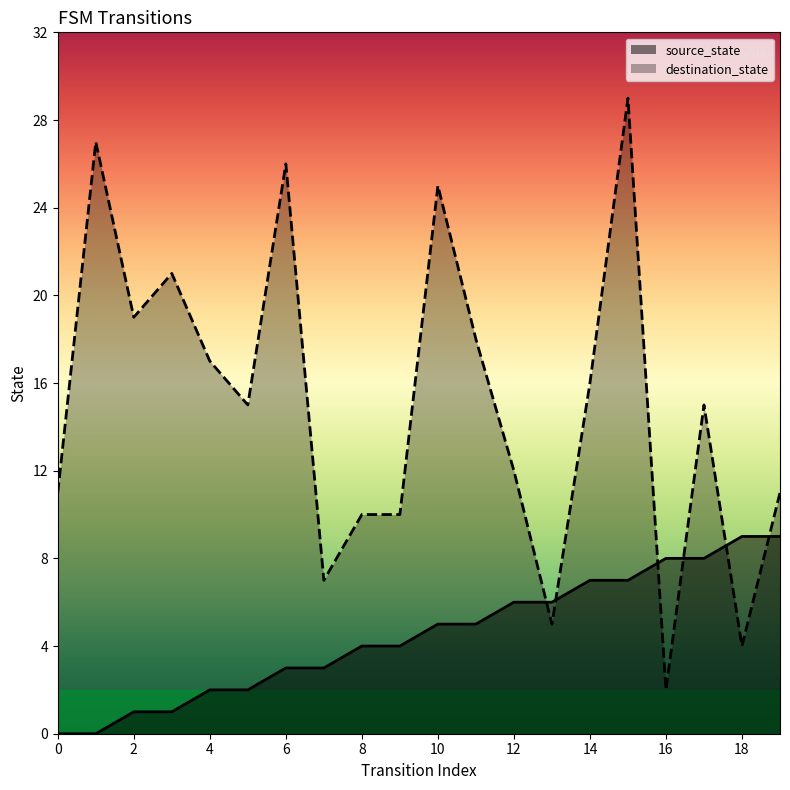

What is the highest value of the source_state series?

9